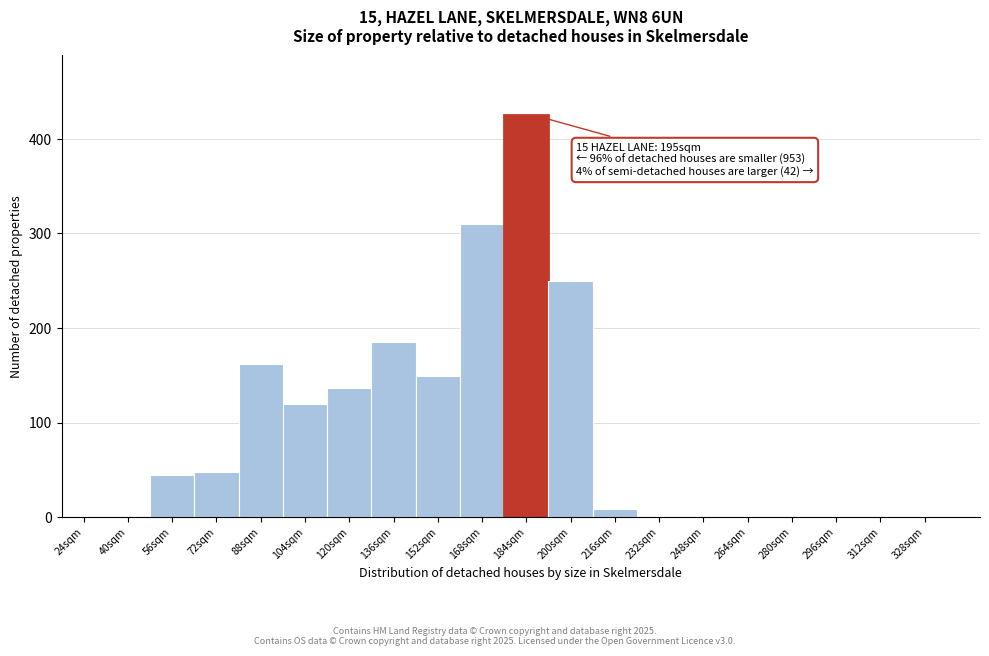

Reading left to right, list all the values displayed in this chart.

24sqm=0	40sqm=0	56sqm=44	72sqm=48	88sqm=162	104sqm=120	120sqm=136	136sqm=185	152sqm=149	168sqm=310	184sqm=425	200sqm=250	216sqm=9	232sqm=0	248sqm=0	264sqm=0	280sqm=0	296sqm=0	312sqm=0	328sqm=0